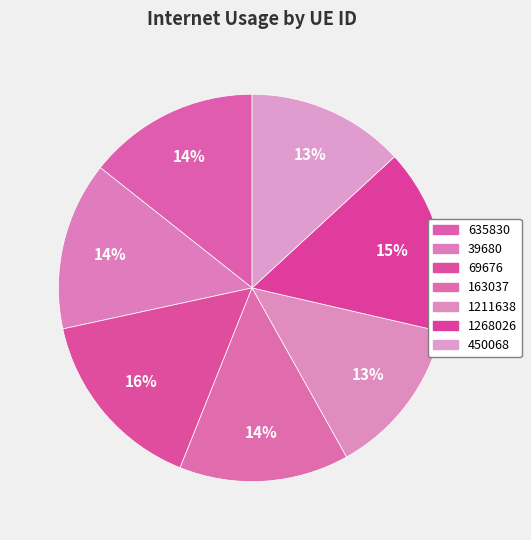

How many segments does this pie chart have?

7